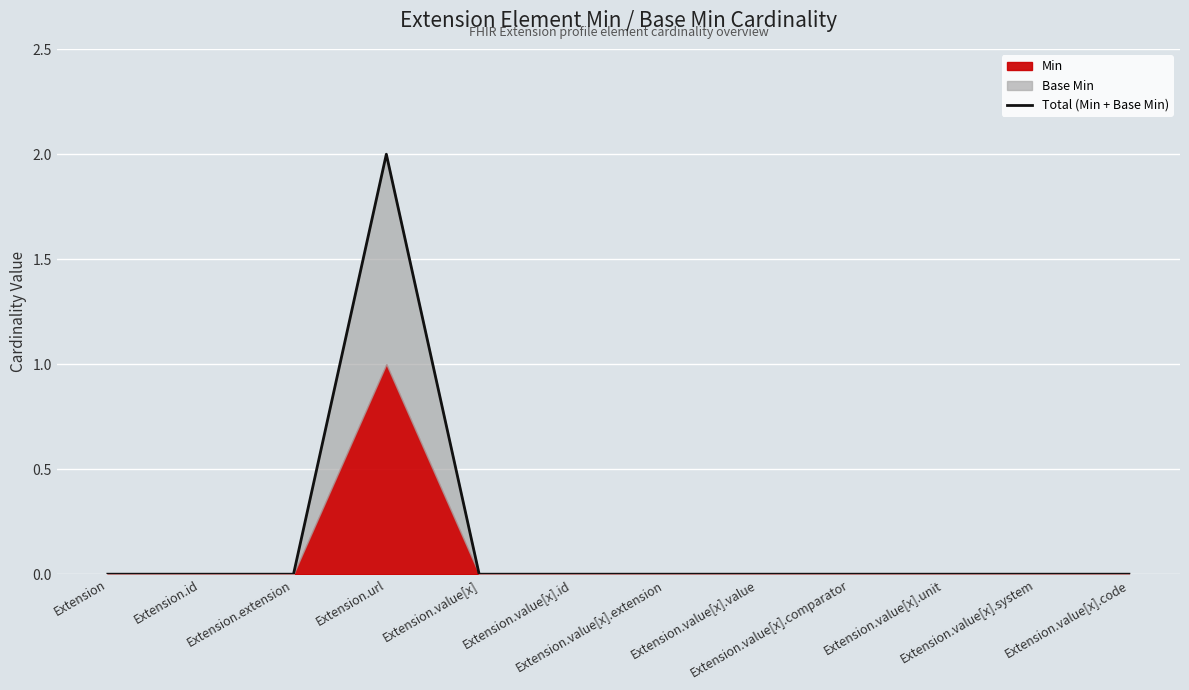

How many positive values are there?

1